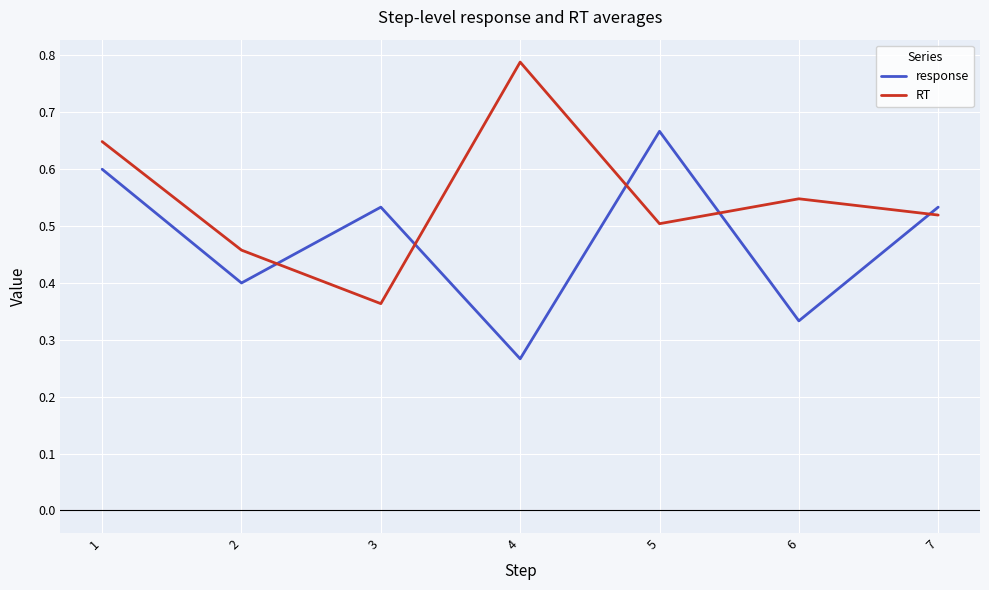

At which label is response closest to 0?

4